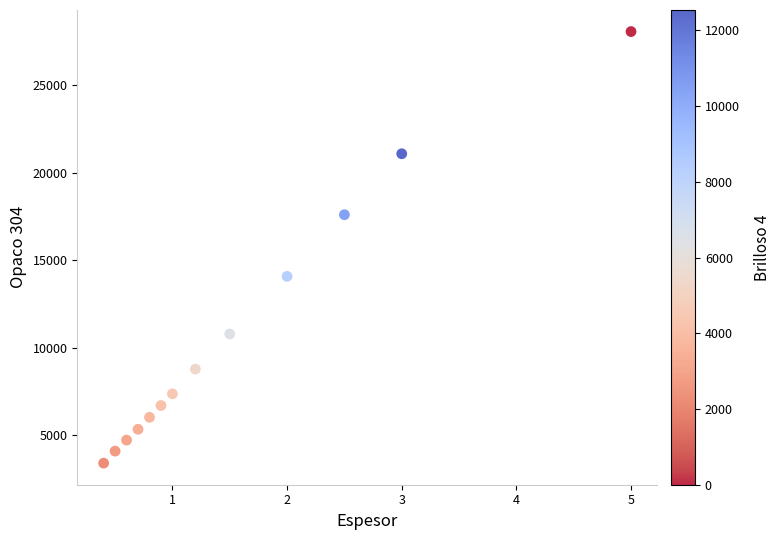

How many data points are displayed?

13